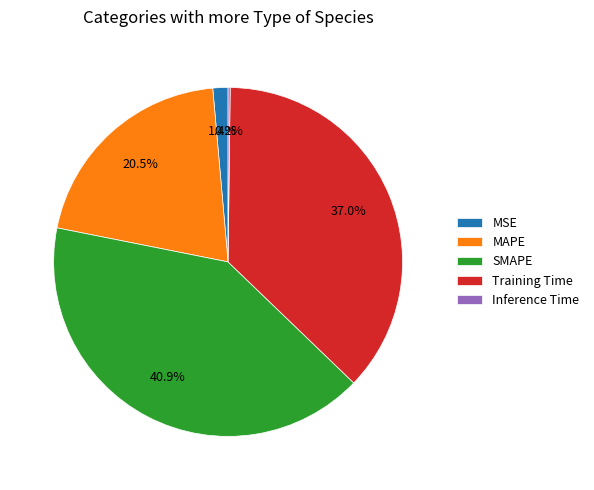

Is it true that SMAPE is 41% of the pie?

True